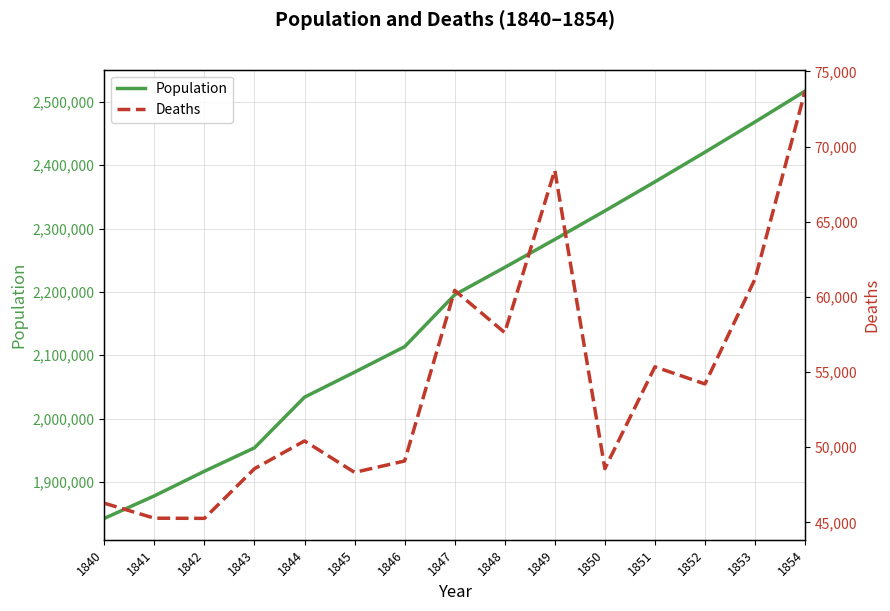

What is the minimum value for Deaths?

45272